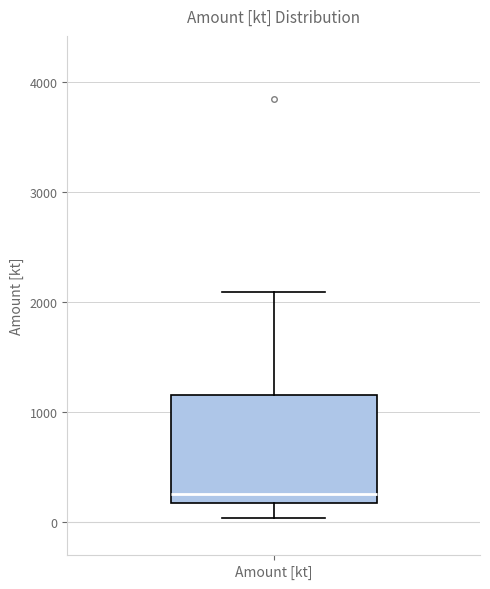

Transcribe this box plot: give where the median line is, the range the box spans, and where the two whiskers end, as read against the y-axis. The values are not printed on the chart, so give them approximately, as read against the axis.

median 300, box 200 to 1200, whiskers 0 to 2100